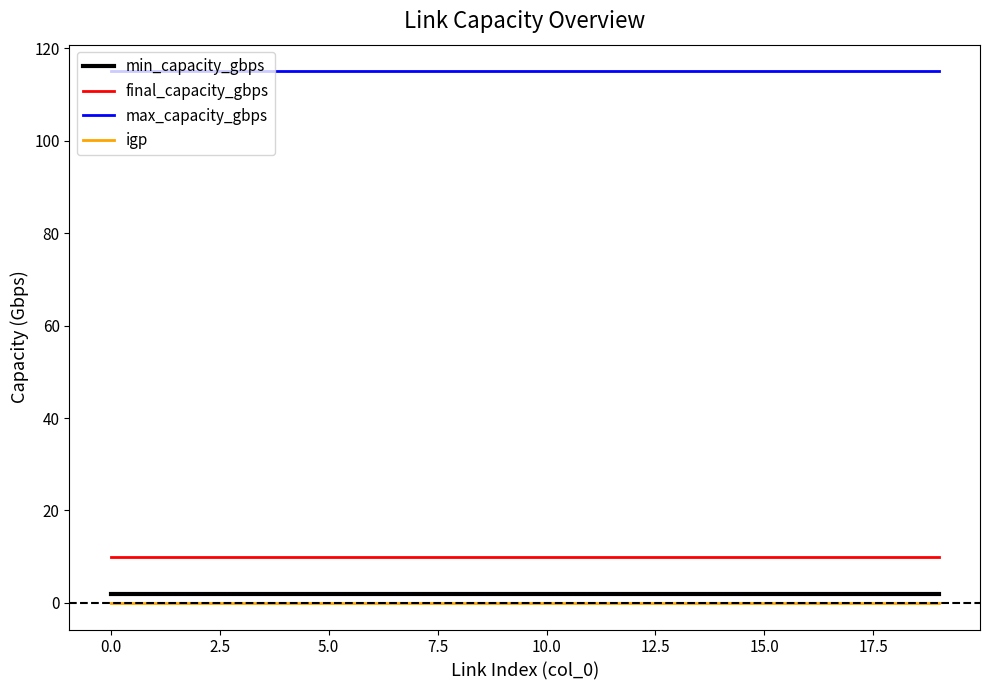

What is the minimum value for final_capacity_gbps?

10